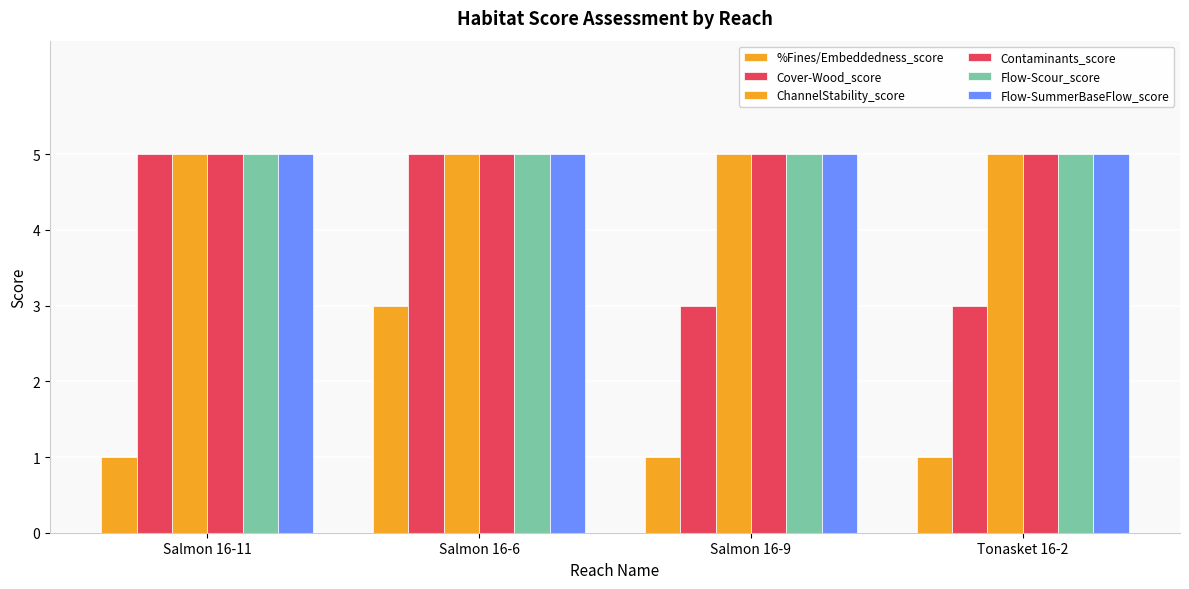

Reading right to left, list all the values displayed in this chart.

%Fines/Embeddedness_score: Tonasket 16-2=1	Salmon 16-9=1	Salmon 16-6=3	Salmon 16-11=1
Cover-Wood_score: Tonasket 16-2=3	Salmon 16-9=3	Salmon 16-6=5	Salmon 16-11=5
ChannelStability_score: Tonasket 16-2=5	Salmon 16-9=5	Salmon 16-6=5	Salmon 16-11=5
Contaminants_score: Tonasket 16-2=5	Salmon 16-9=5	Salmon 16-6=5	Salmon 16-11=5
Flow-Scour_score: Tonasket 16-2=5	Salmon 16-9=5	Salmon 16-6=5	Salmon 16-11=5
Flow-SummerBaseFlow_score: Tonasket 16-2=5	Salmon 16-9=5	Salmon 16-6=5	Salmon 16-11=5